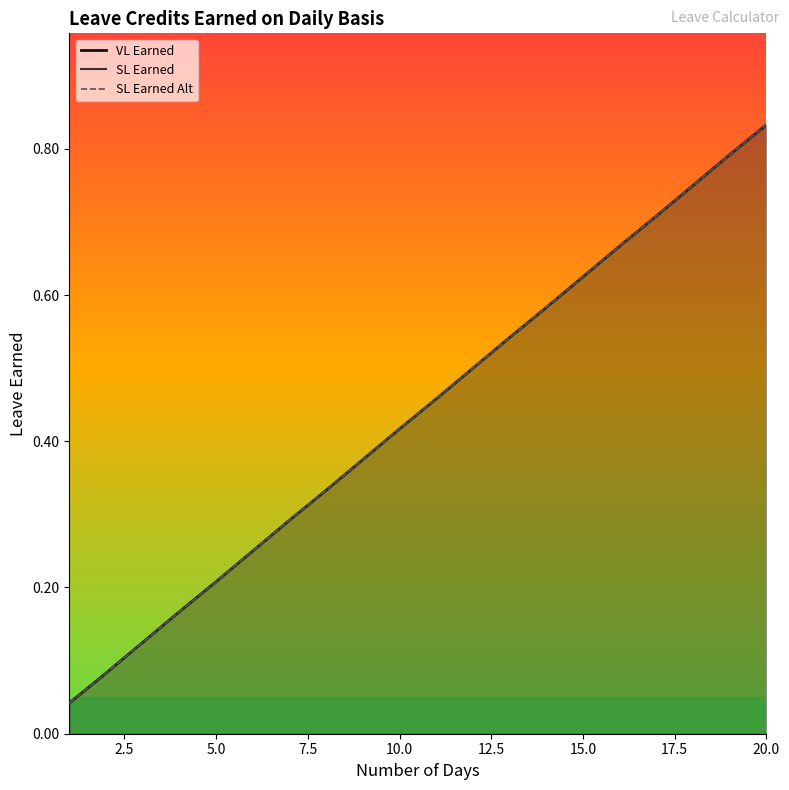

At which label is SL Earned closest to 0?

1